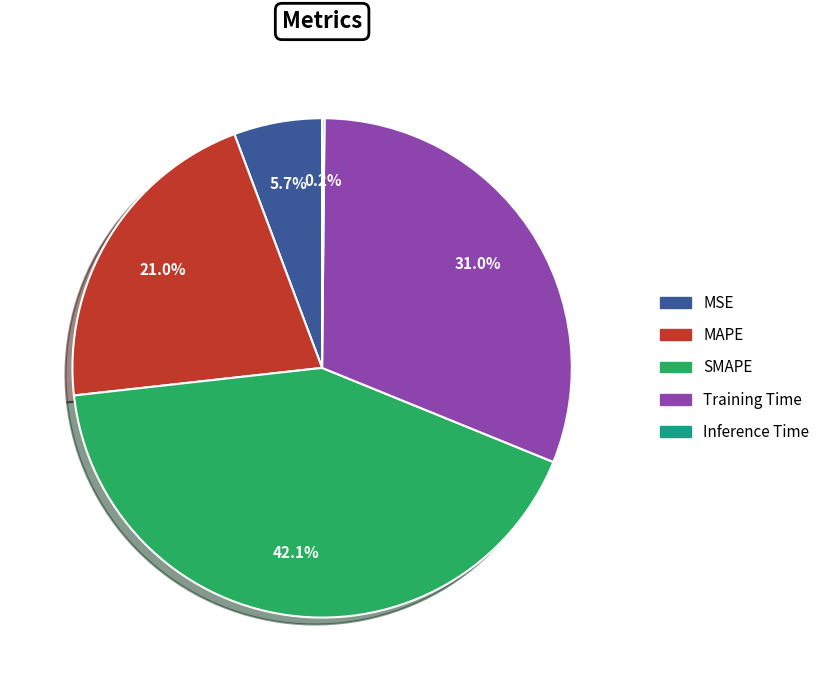

To the nearest percent, what percentage of the pie is SMAPE?

42%